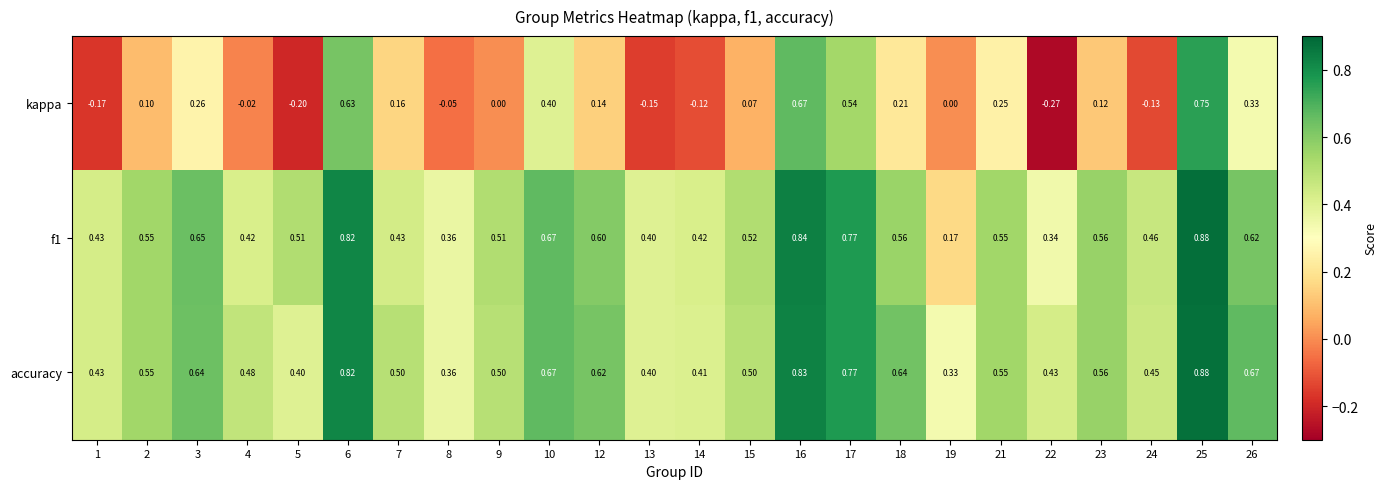

At how many categories does at least one series exceed 0?

24